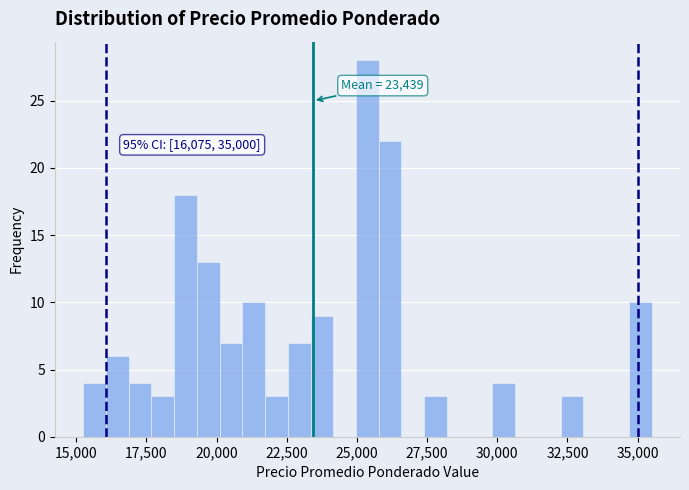

Around what value on the x-axis is the tallest bar? Give the approximate position of its centre, as read against the axis.

25500